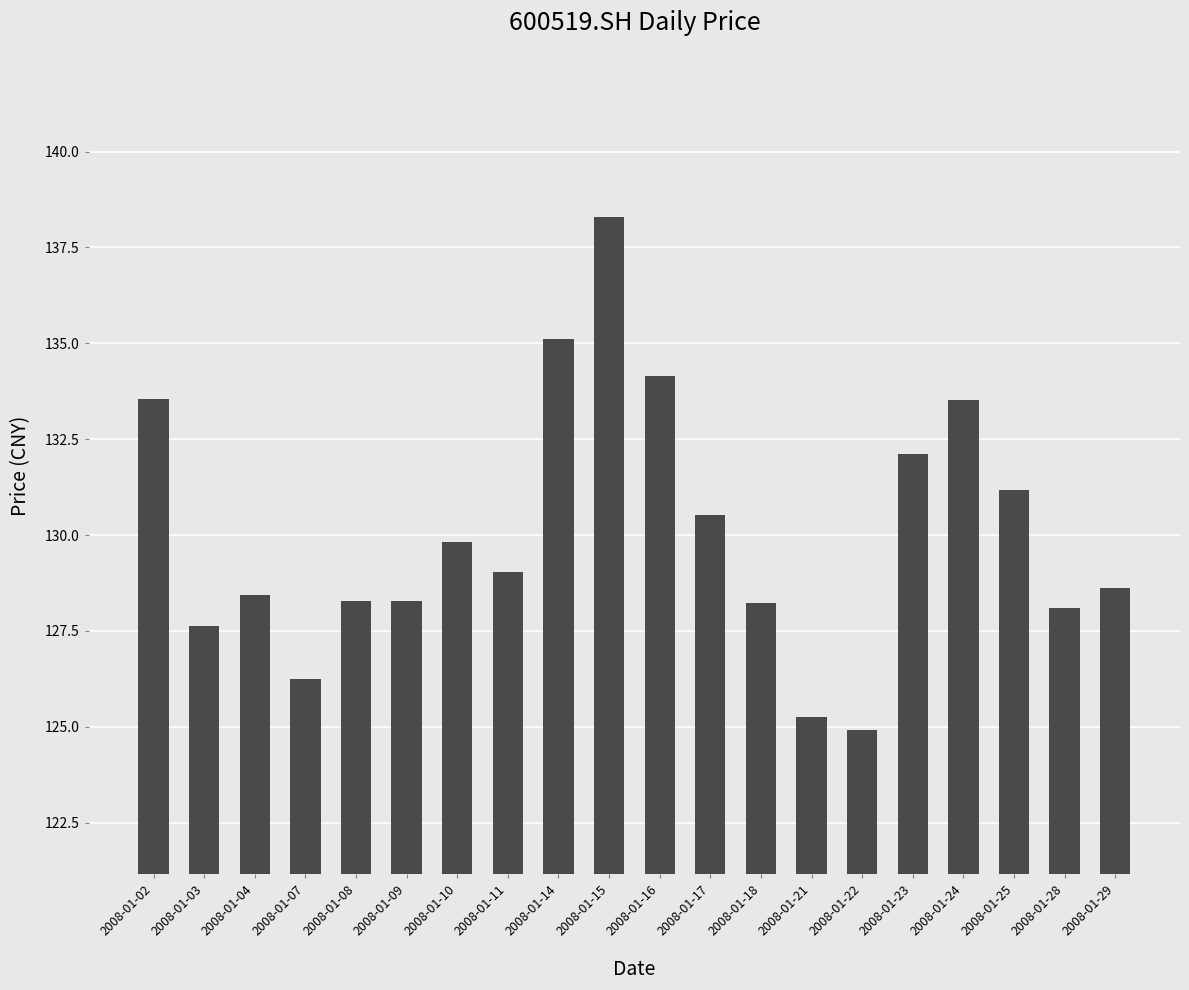

Approximately how many times larger is the value at 2008-01-22 compared to 2008-01-23?

0.9